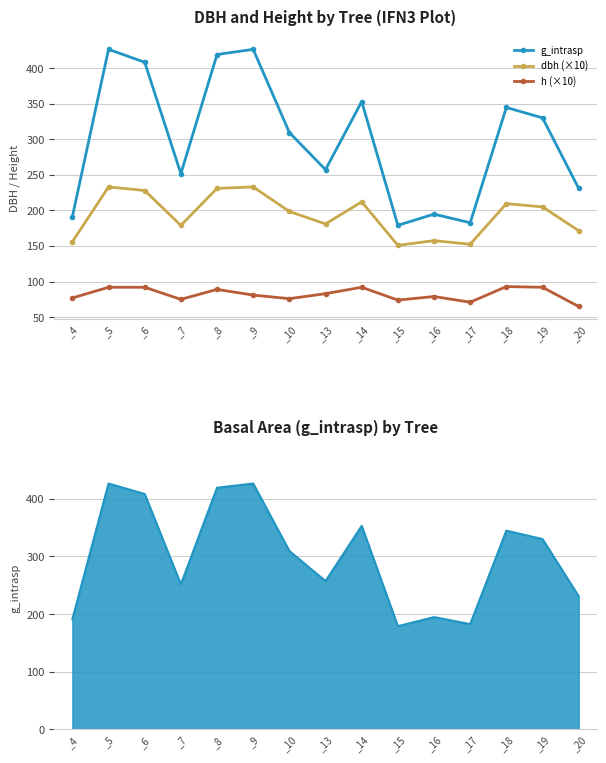

List the series in order of their overall mean, lowest first.

h (×10), dbh (×10), g_intrasp